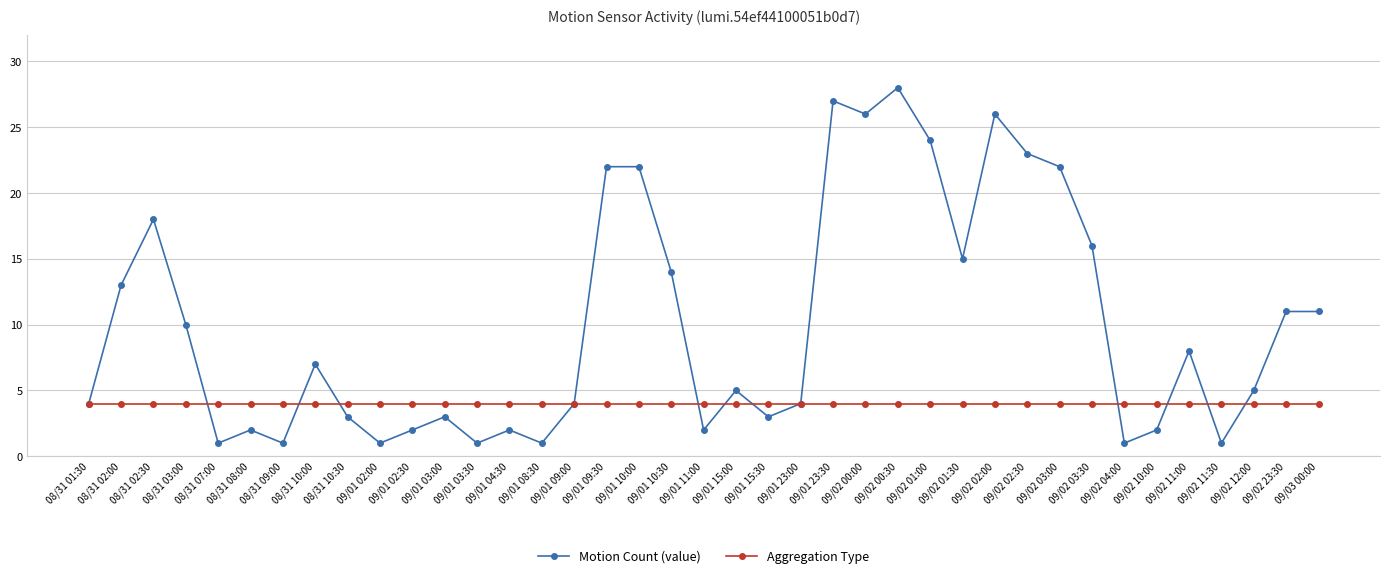

True or false: Aggregation Type has a value of 6 at 09/02 11:30.

False